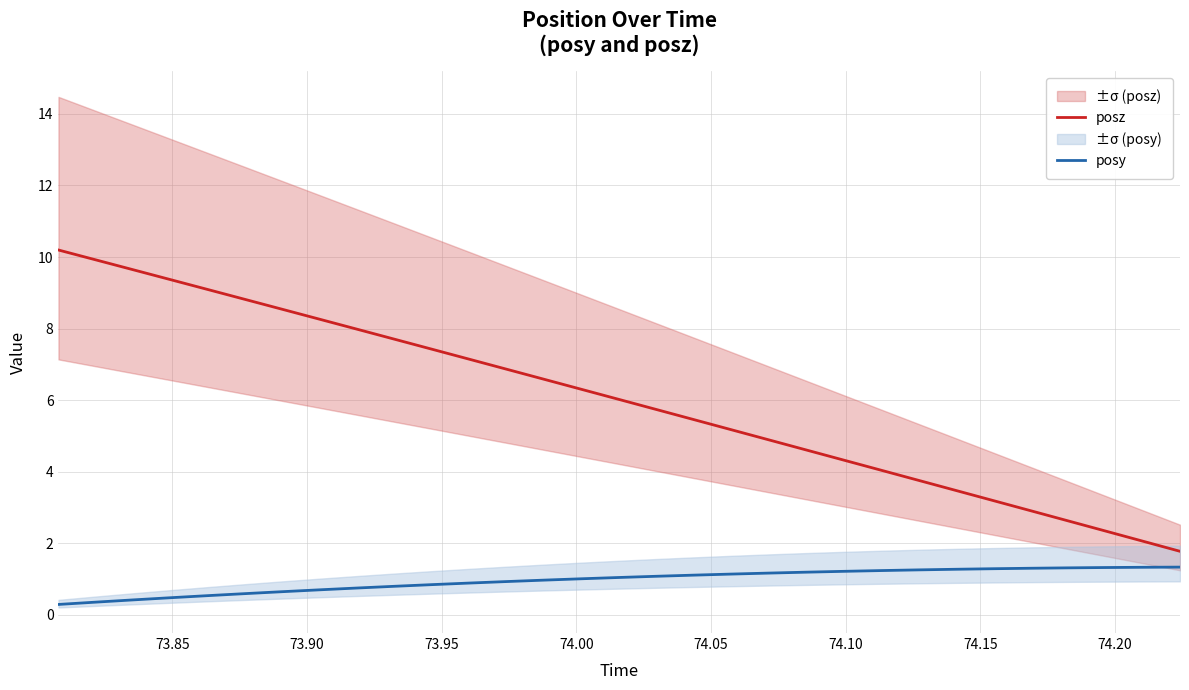

True or false: posy and posz intersect in this chart.

False